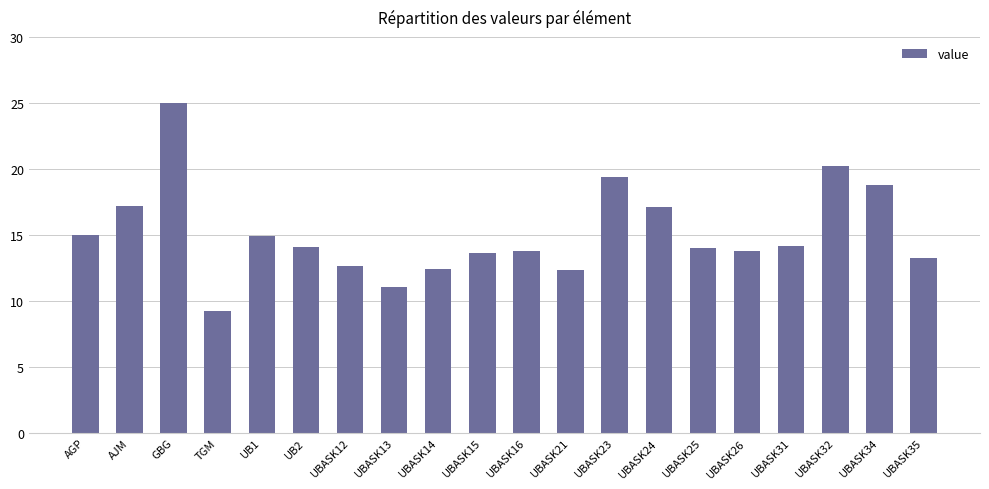

What is the difference between the maximum and second lowest values?

13.9